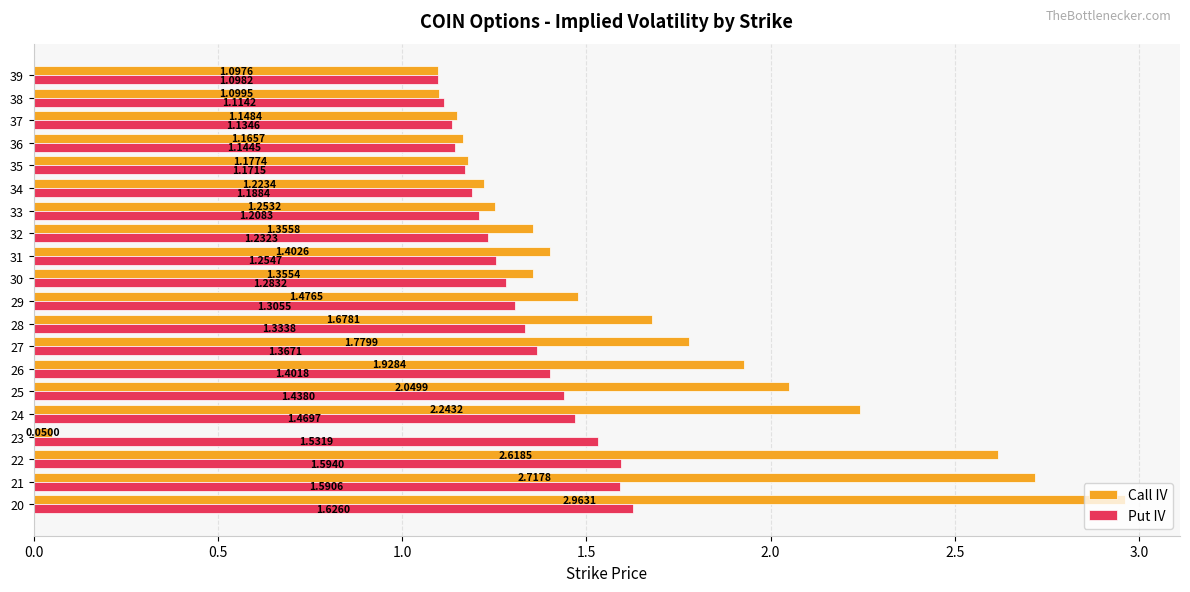

What is the sum of all Call IV values?

31.8